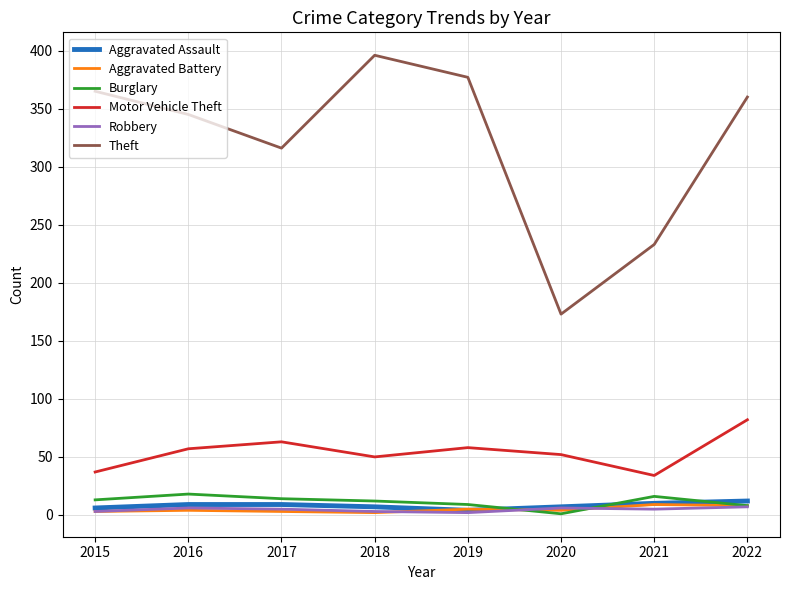

Which series changed the most between 2016 and 2018?

Theft